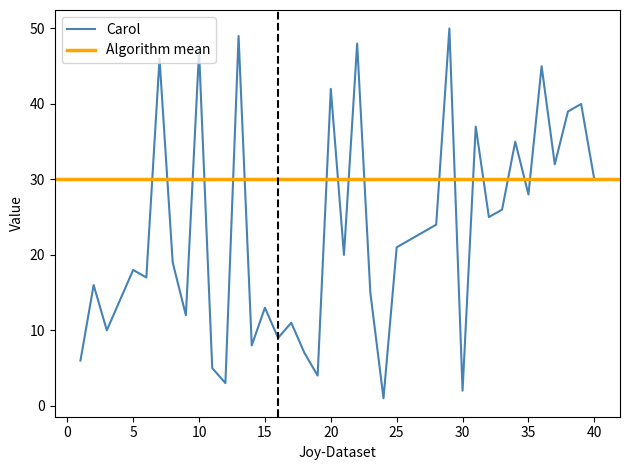

The value at 17 is 11. True or false?

True